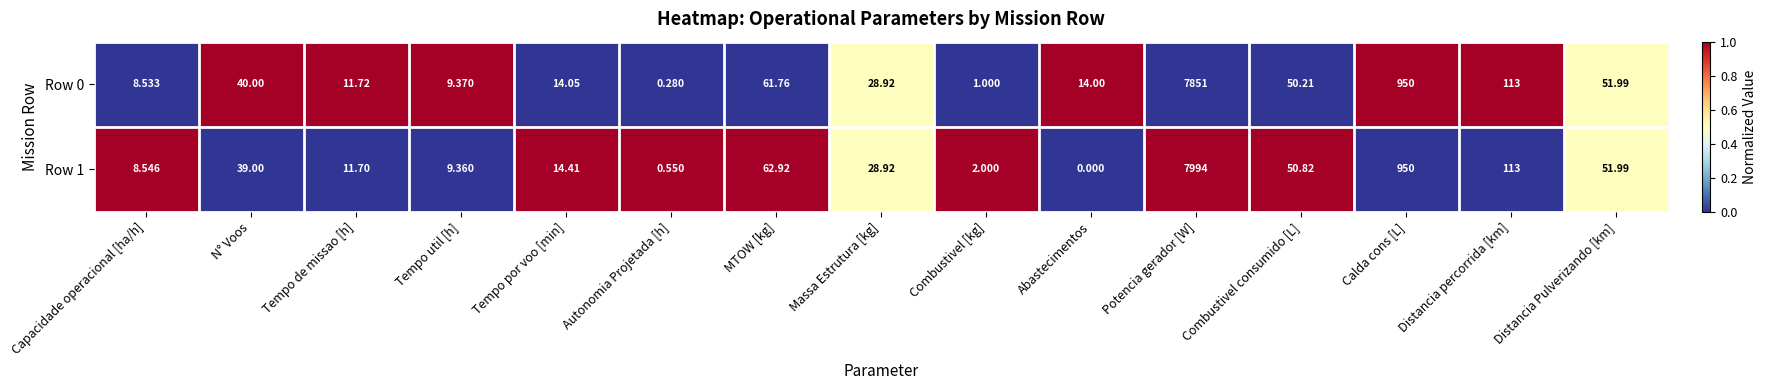

At which label is Row 1 closest to 3997?

Calda cons [L]